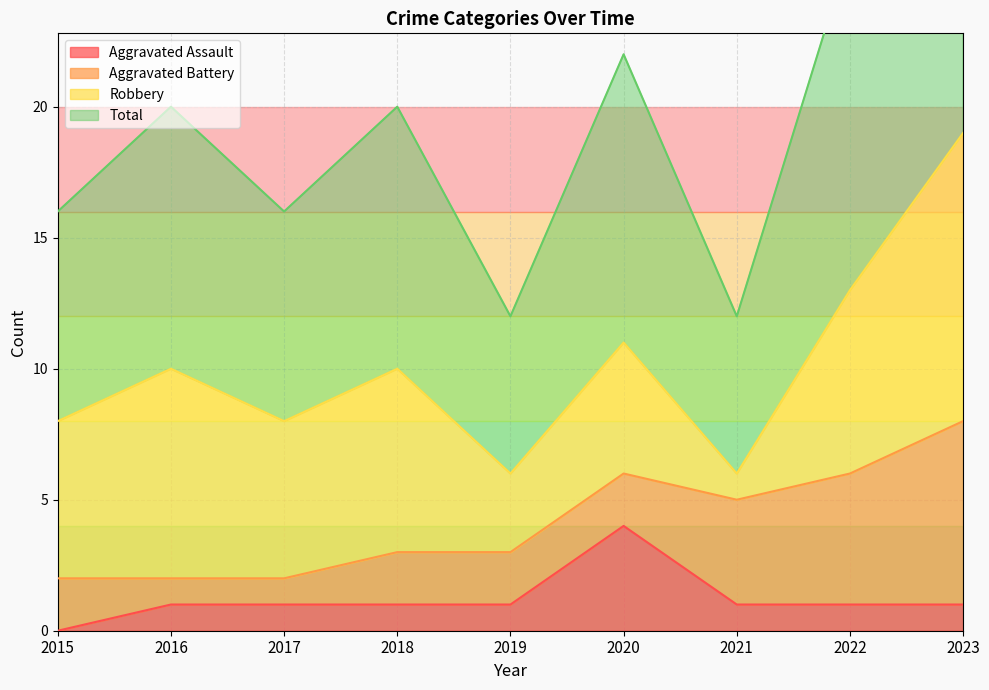

What is the highest value of the Aggravated Assault series?

4